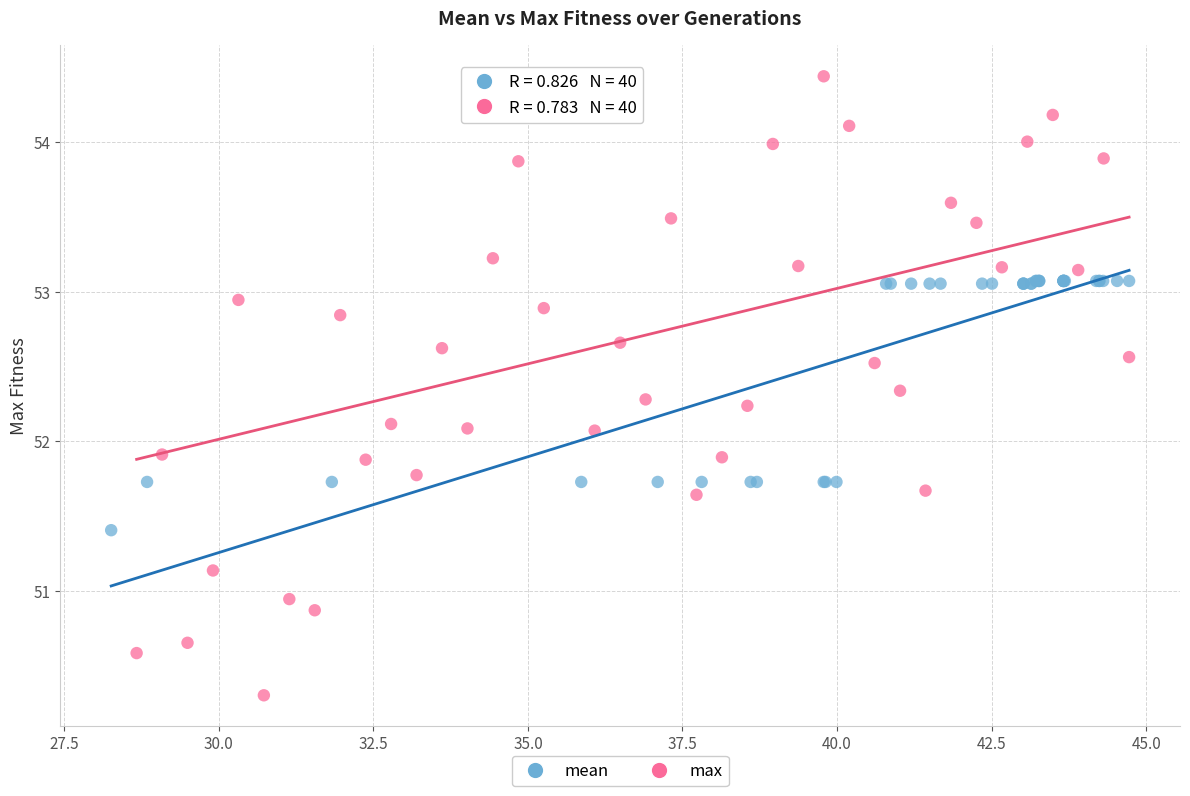

Which series contains the lowest Y value?

max